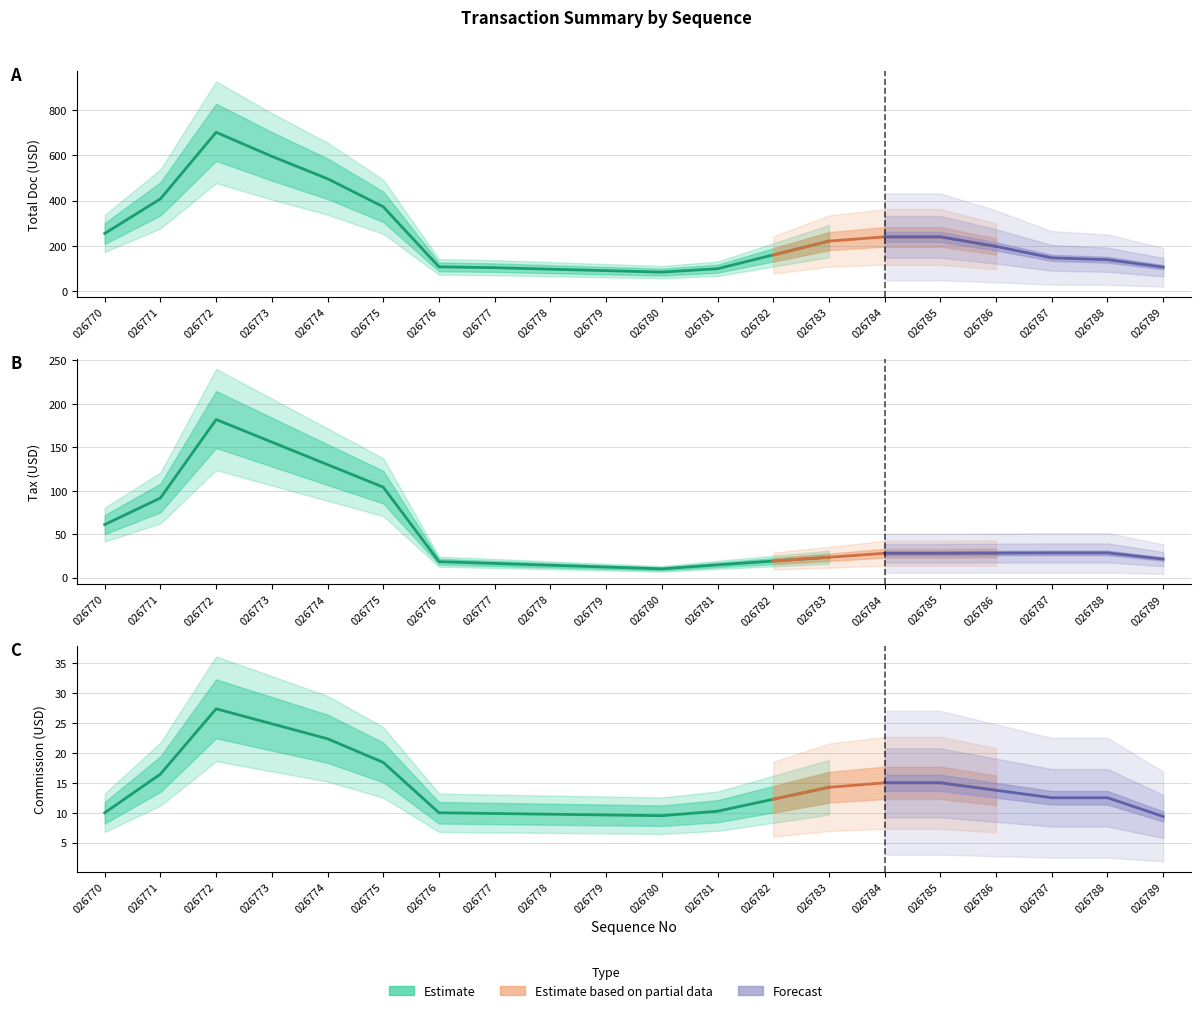

Which series has the widest spread of values?

TOTAL DOC